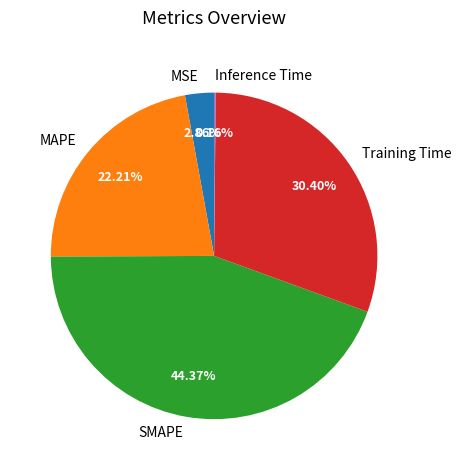

Is it true that MSE is 3% of the pie?

True